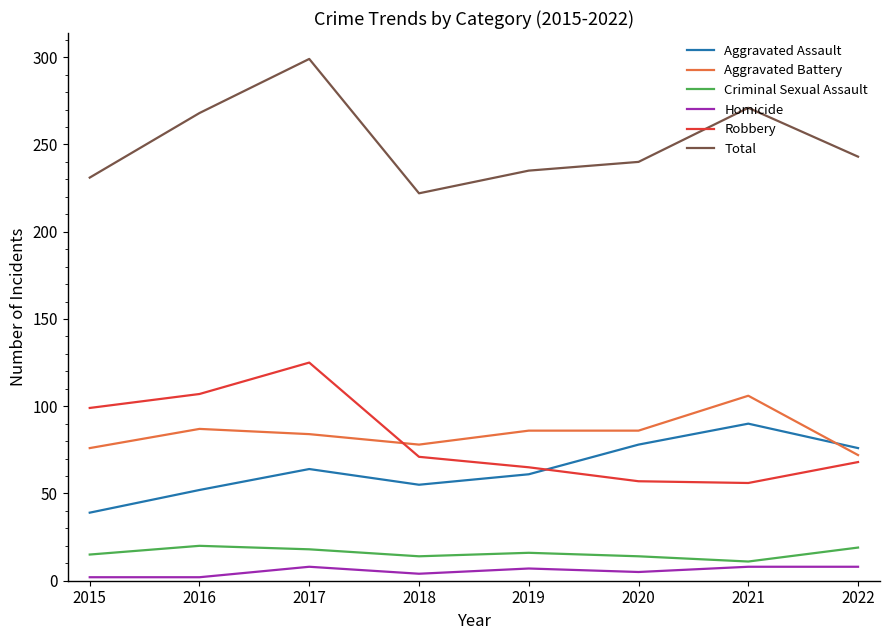

Which series has the largest total across all categories?

Total